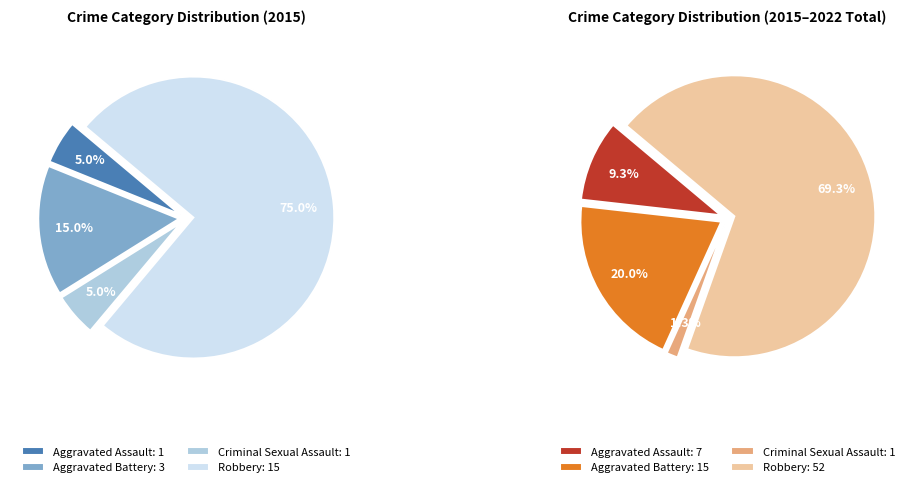

Count the number of slices in the pie.

4